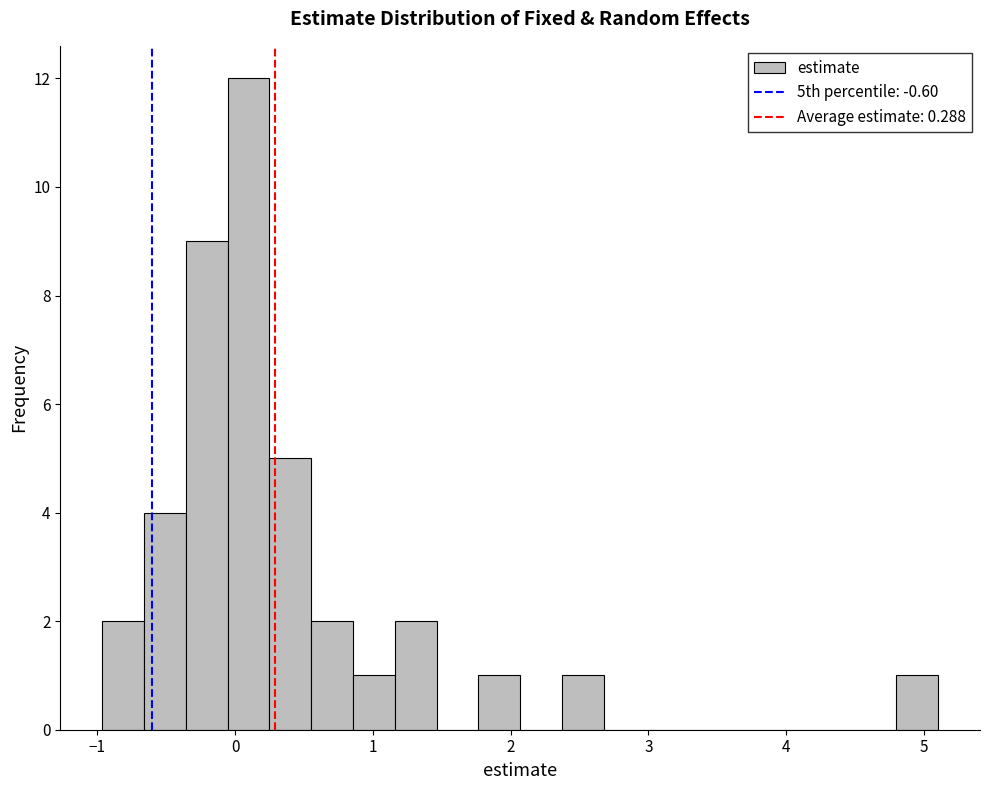

Read against the x-axis, roughly where is the centre of the tallest bar?

0.1